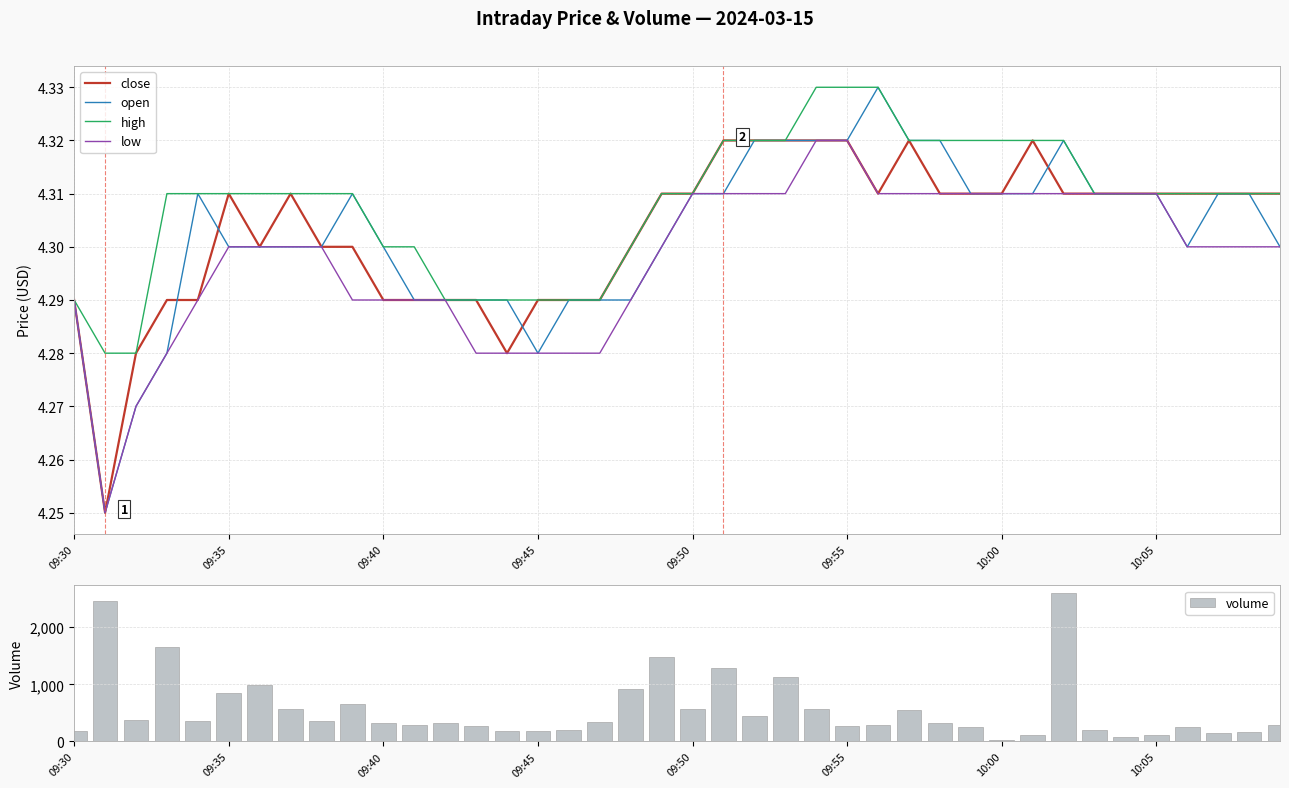

What is the maximum value for volume?

2601